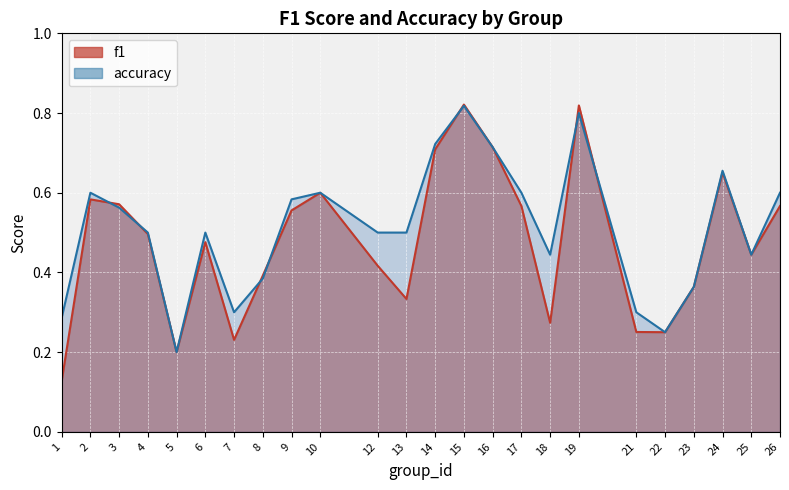

How many intersections are there between f1 and accuracy?

7